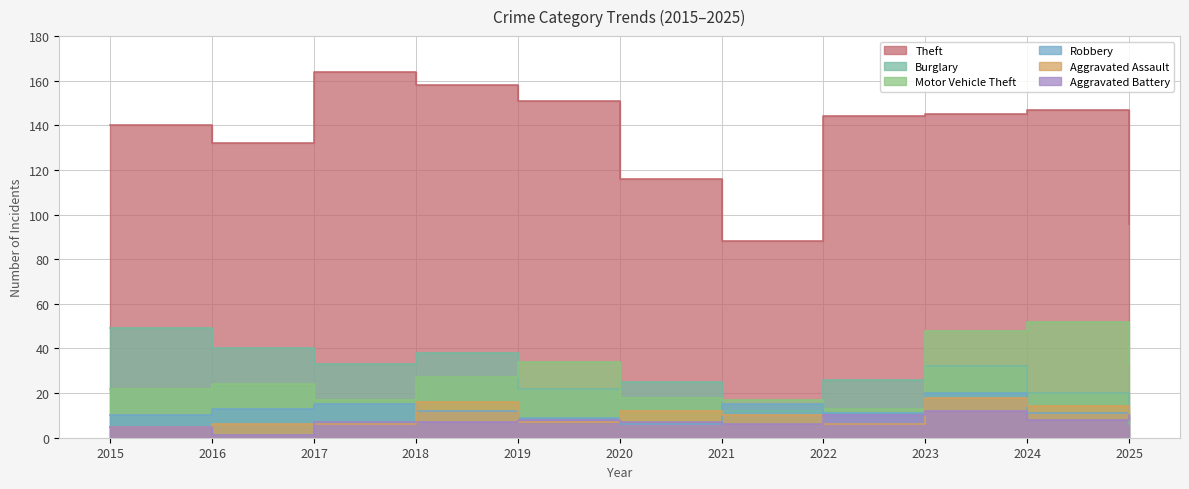

What is the total value across all series at 2024?

252